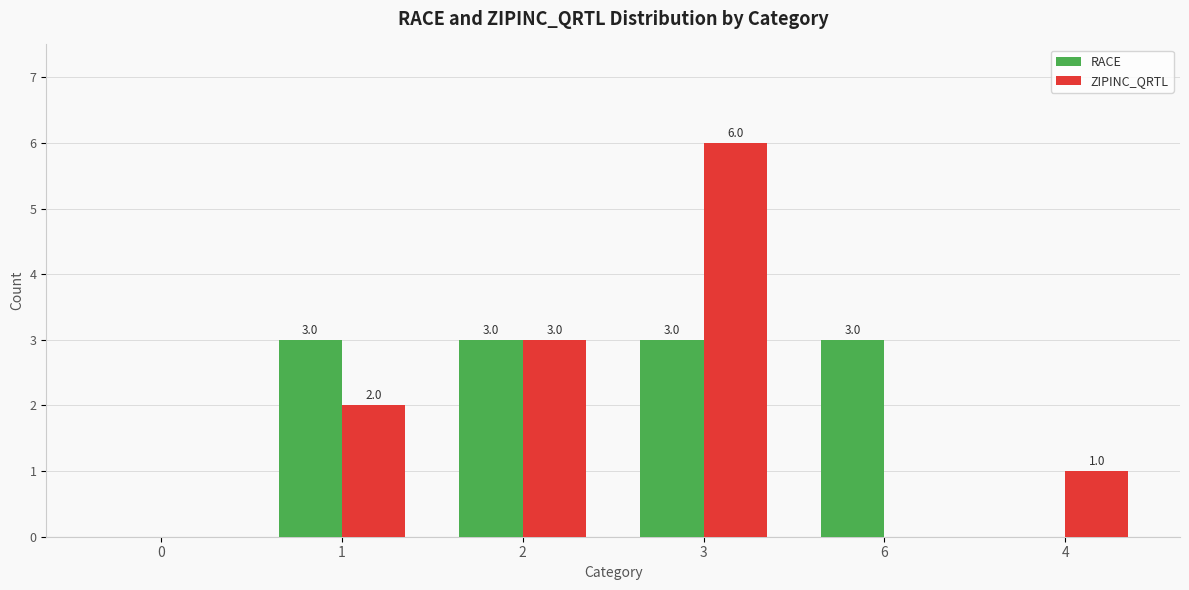

What is the sum of the RACE values at 1 and 4?

3